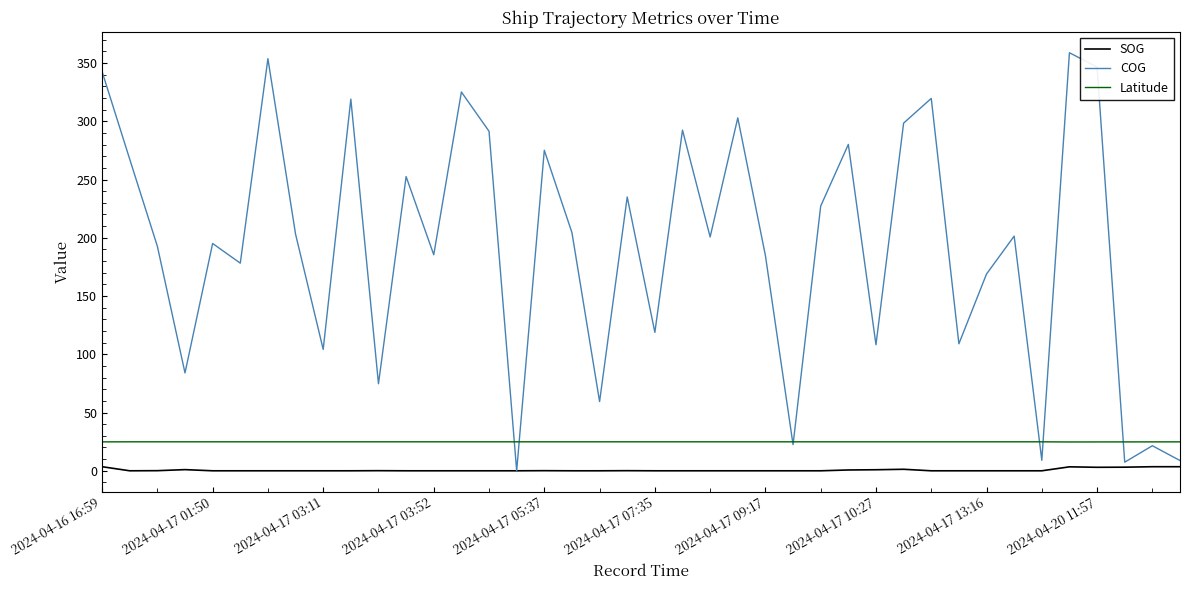

At how many categories does at least one series exceed 240?

15